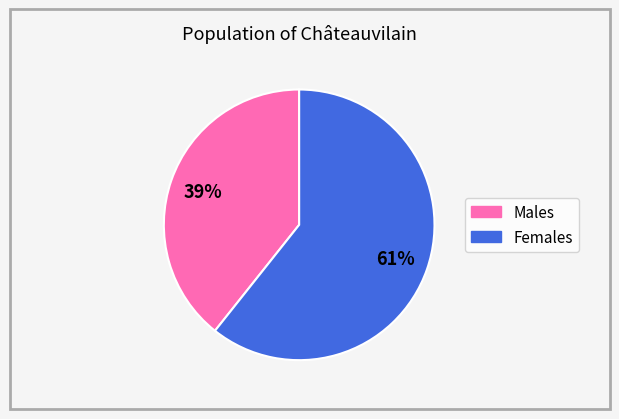

To the nearest percent, what is the average slice percentage?

50%